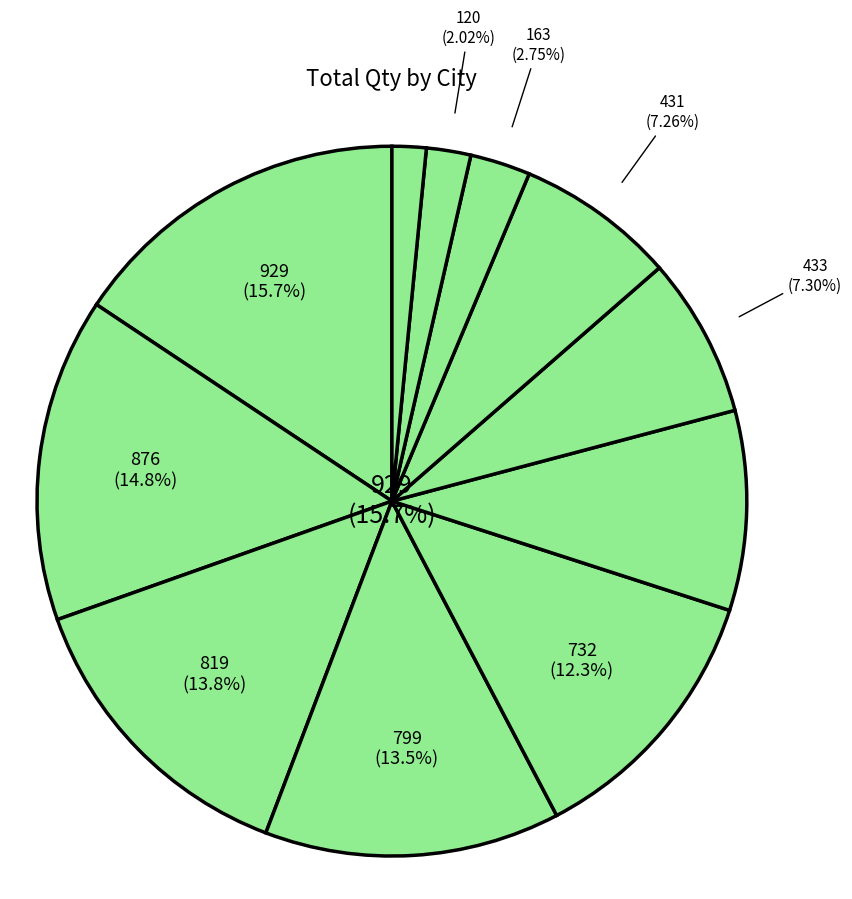

Between Rajshahi and Naogaon, which is larger?

Rajshahi